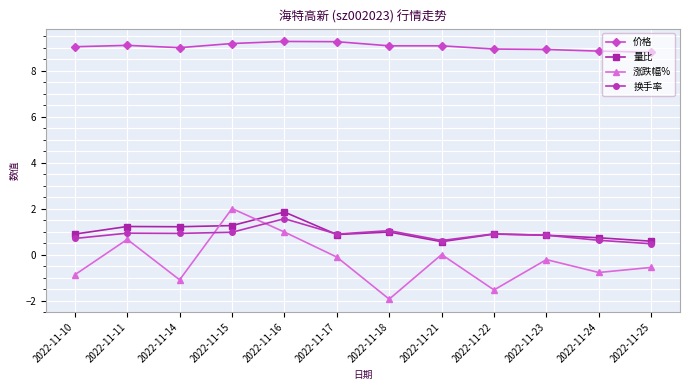

Is the value of 涨跌幅% at 2022-11-14 greater than the value of 价格 at 2022-11-22?

No